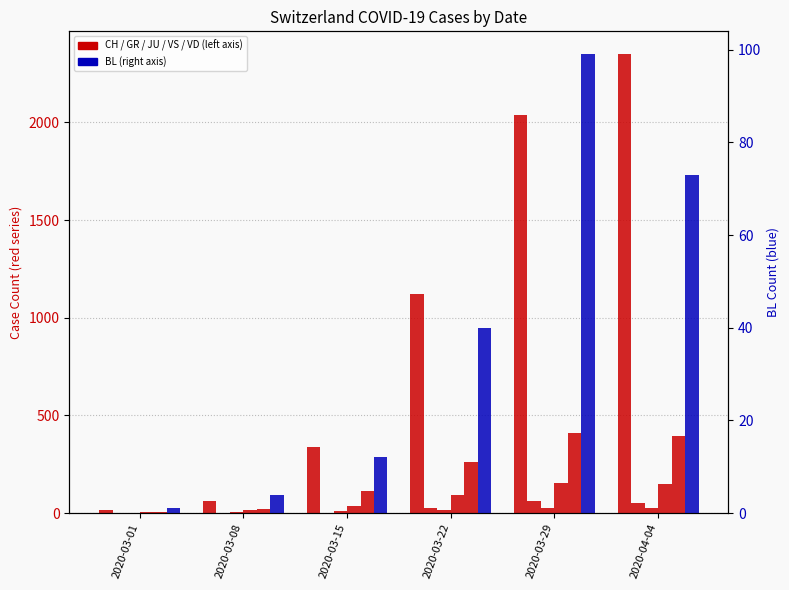

At which category is the sum across all series the highest?

2020-04-04